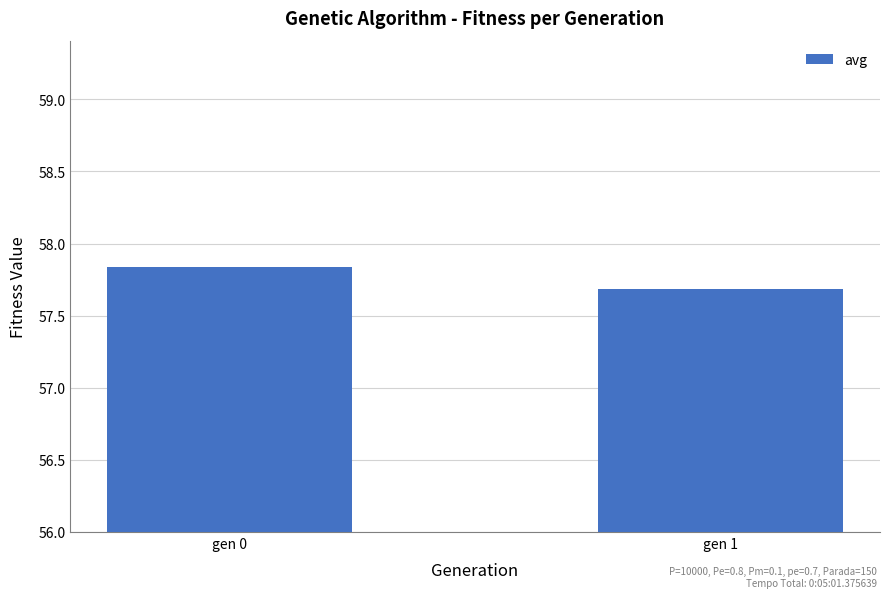

What is the sum of the values at gen 0 and gen 1?

115.5